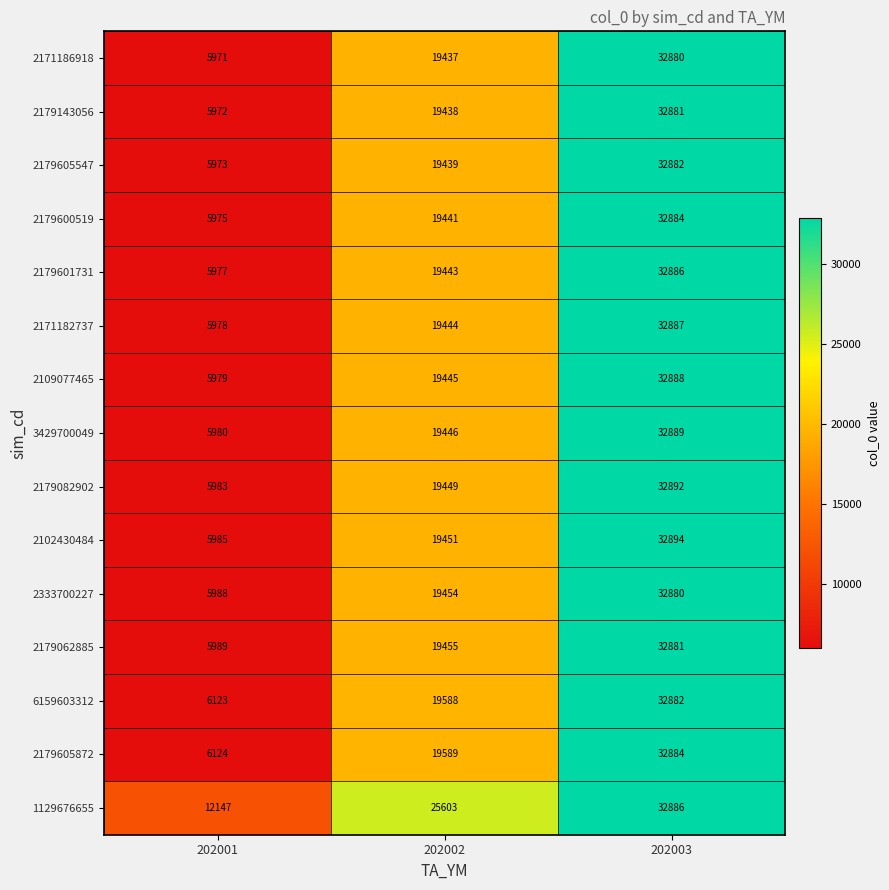

What is the spread (max minus min) of values at 202002?

6166